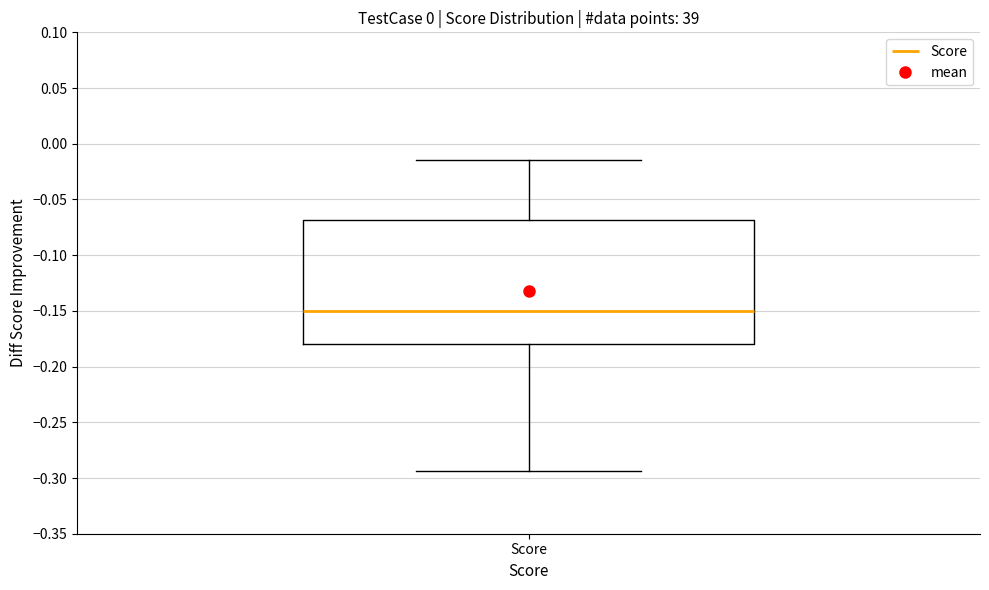

Where is the lower edge of the box for Score on the y-axis? The values are not printed on the chart, so give them approximately, as read against the axis.

-0.180